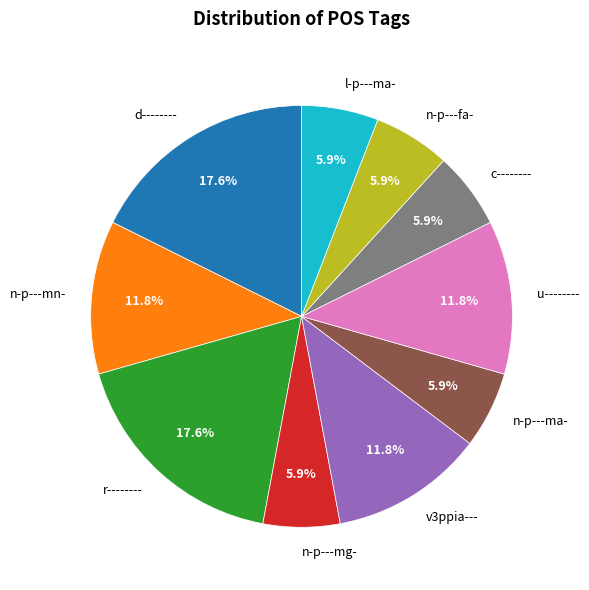

Which has a higher value, n-p---mn- or d--------?

d--------